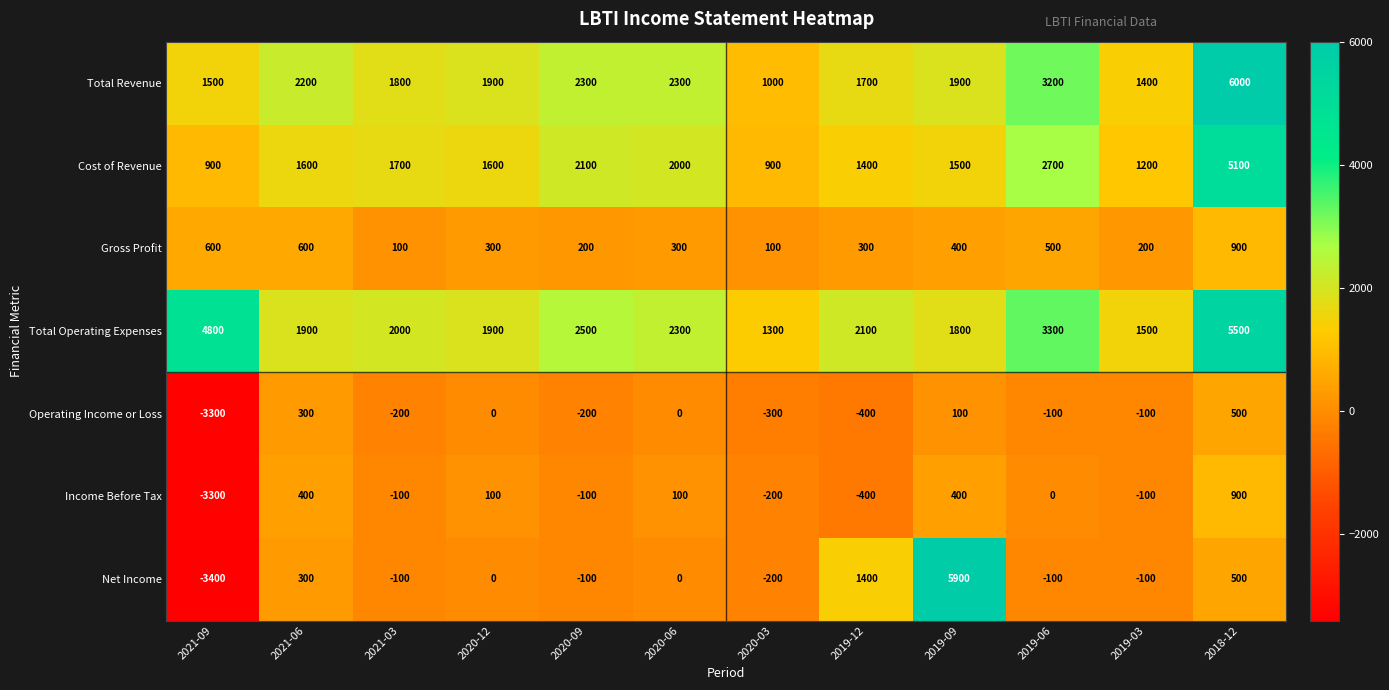

What is the average value of the Income Before Tax series?

-192